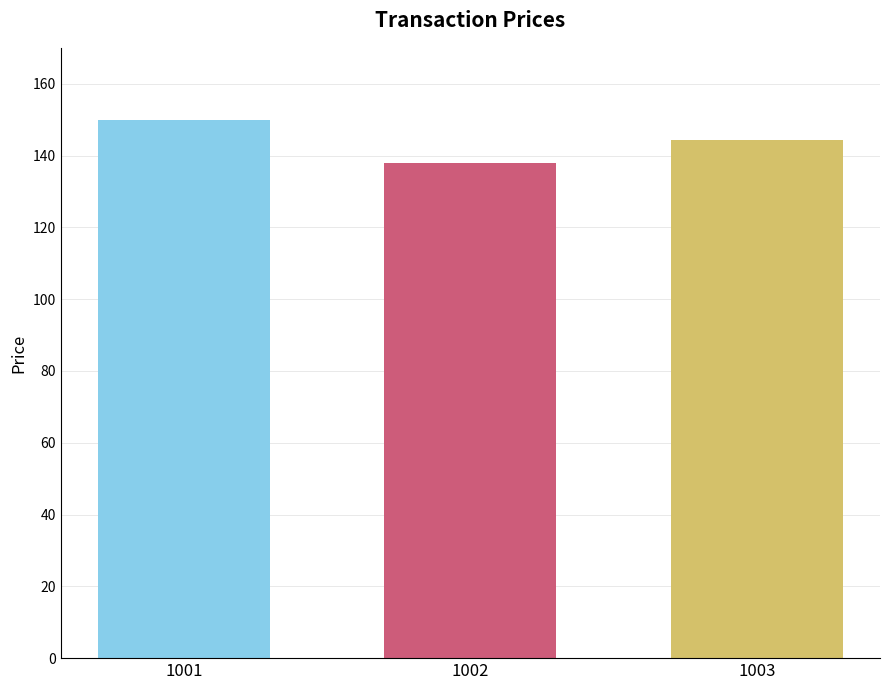

Rank the categories by value from highest to lowest.

1001, 1003, 1002